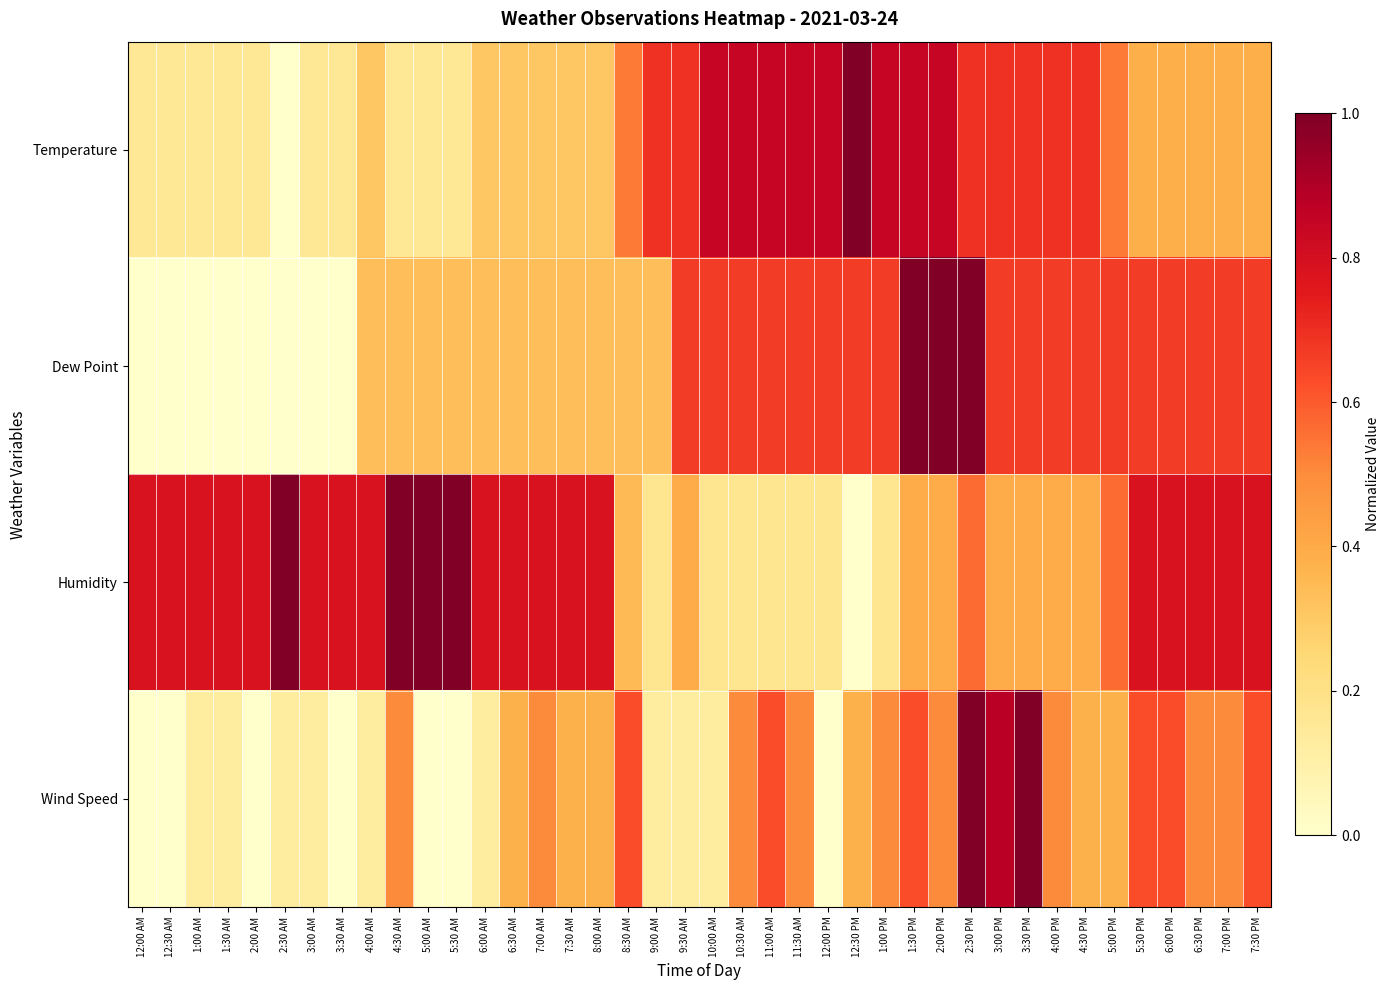

Which series has the largest total across all categories?

Humidity